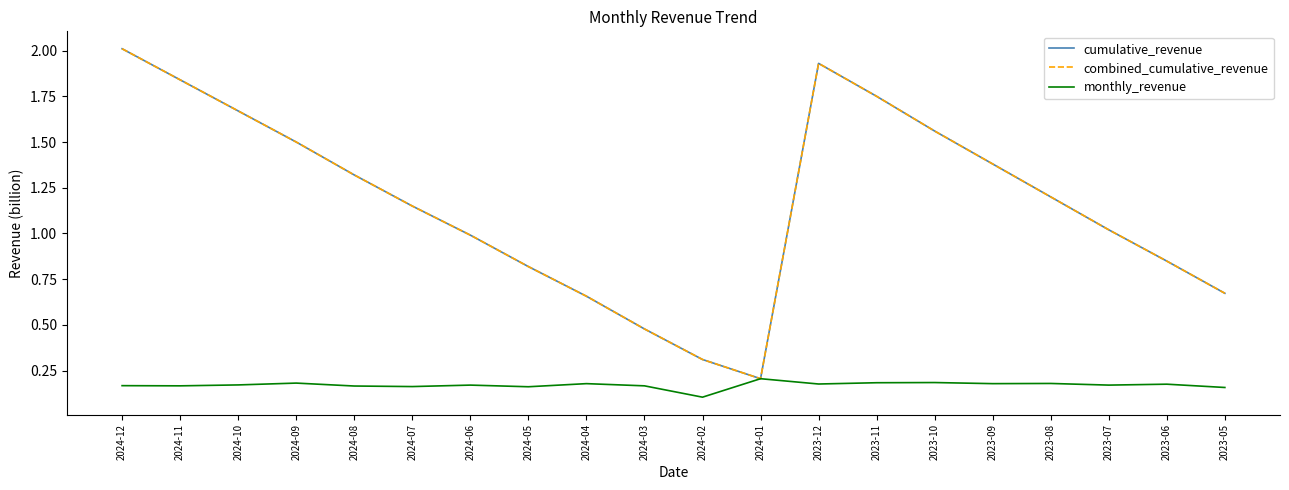

Does the chart have visible grid lines?

No